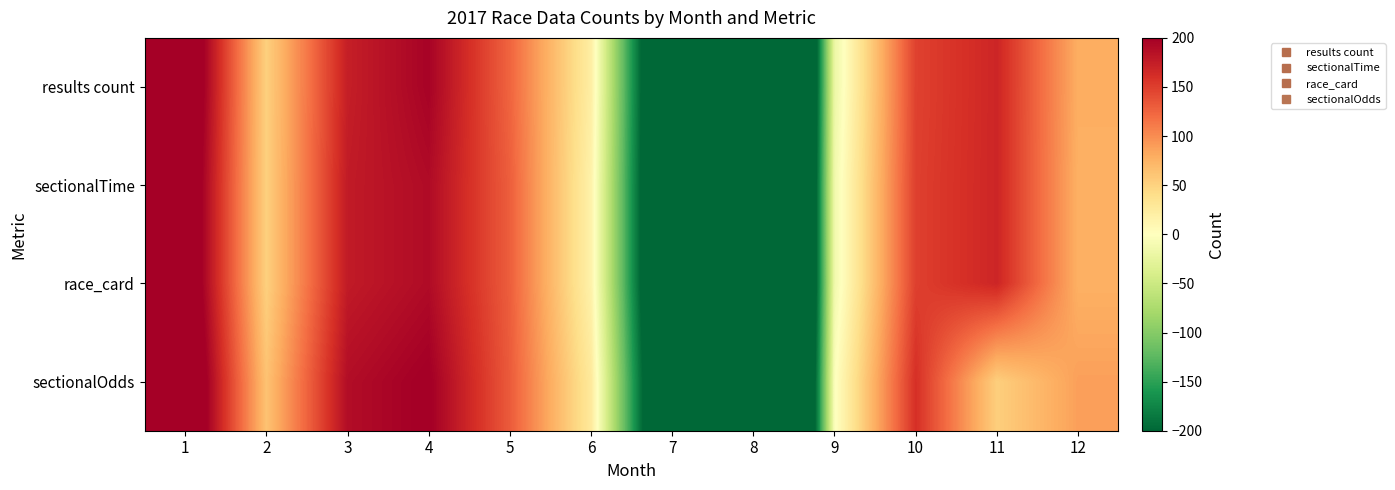

What is the total value across all series at 10?

606.2